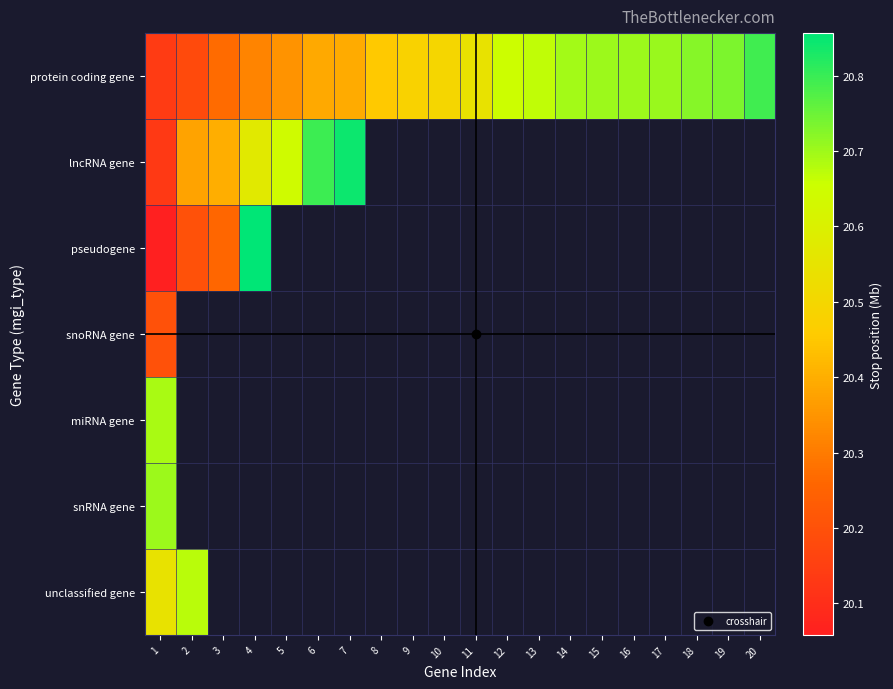

List the series in order of their peak value, lowest first.

snoRNA gene, unclassified gene, miRNA gene, snRNA gene, protein coding gene, lncRNA gene, pseudogene